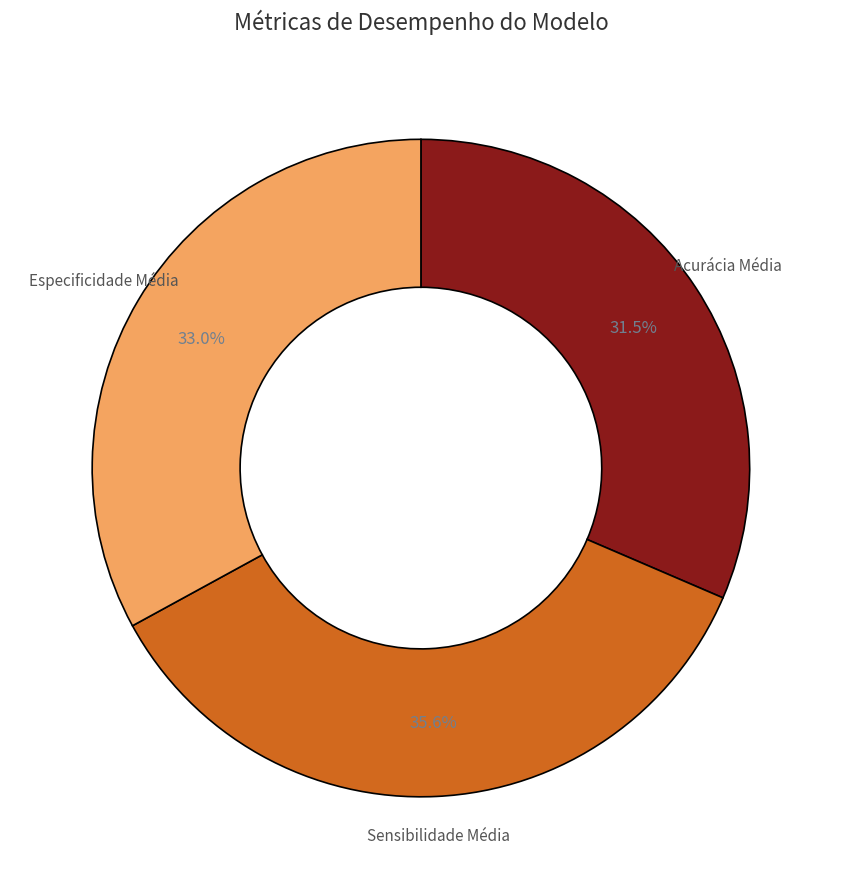

What is the total percentage of Especificidade Média and Acurácia Média?

64.4%